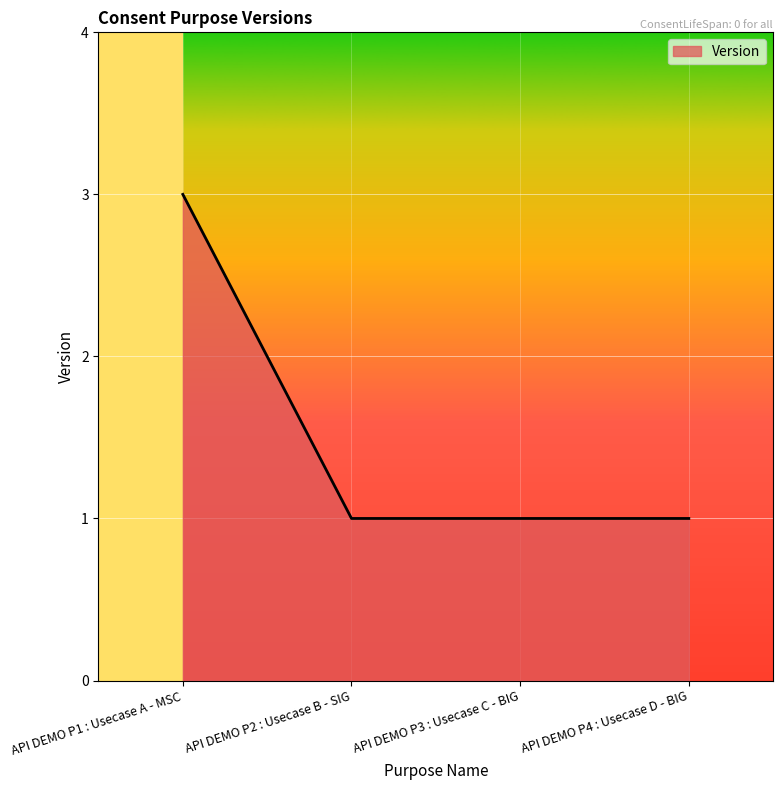

Count the number of categories in the chart.

4